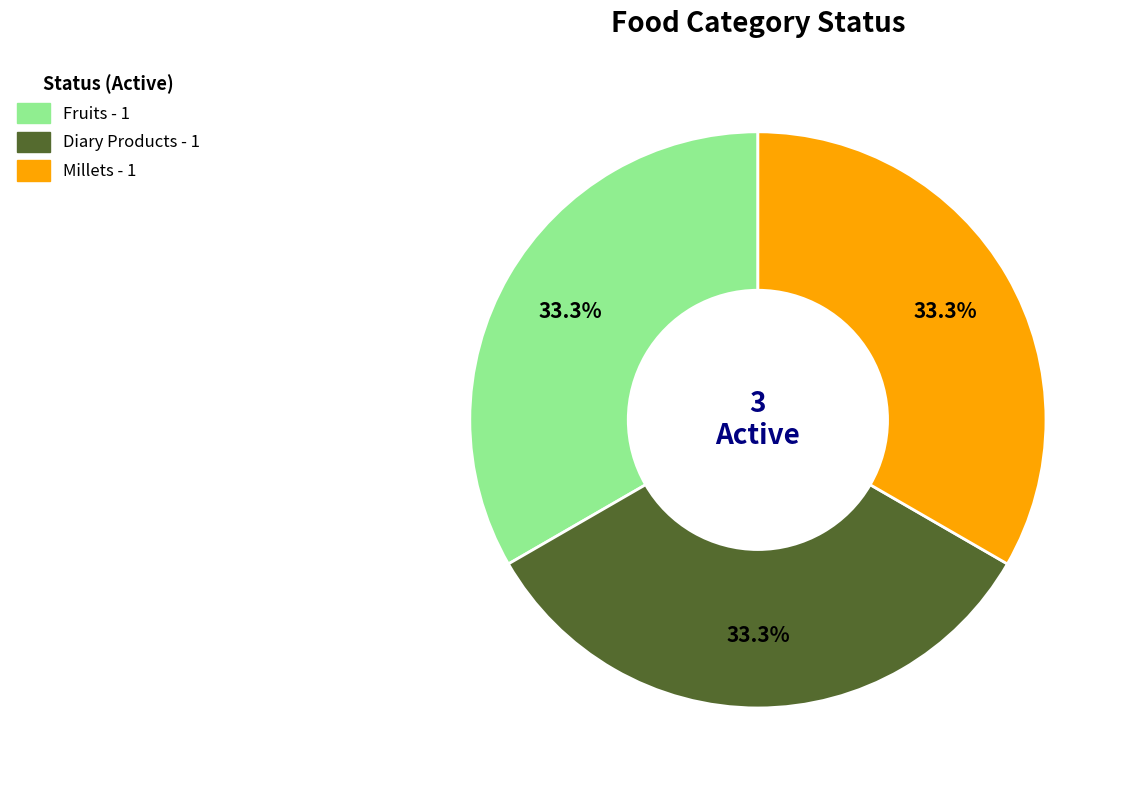

Does any single category account for the majority?

No